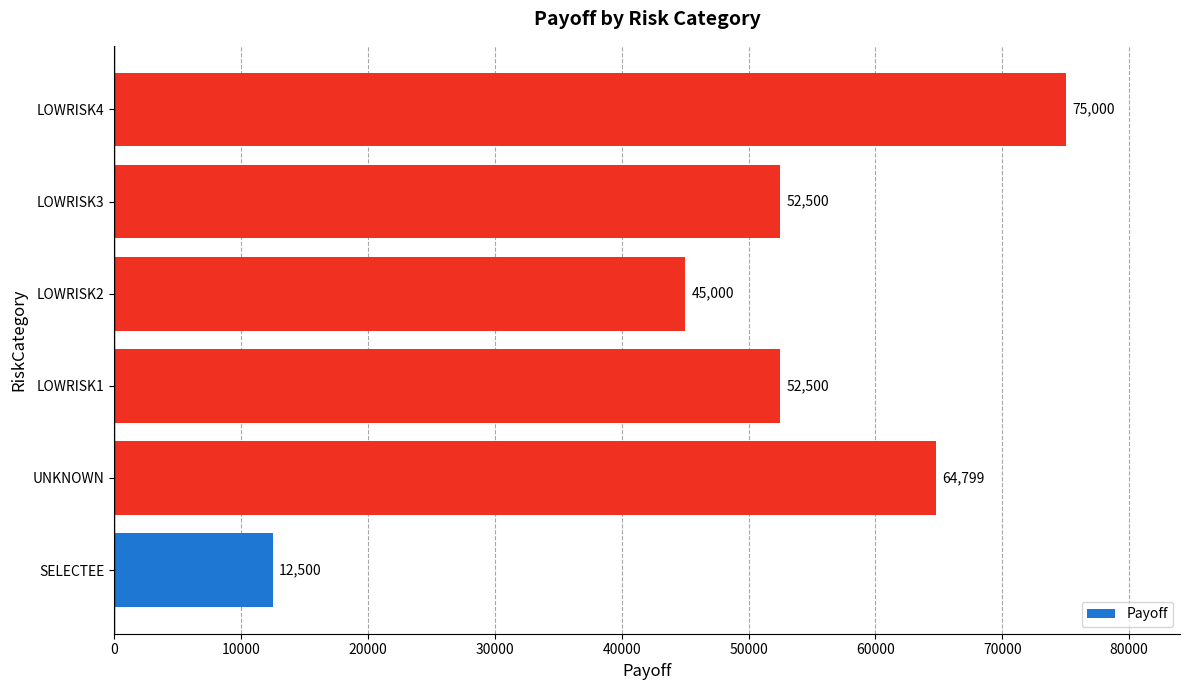

At which label is the value closest to 43749?

LOWRISK2